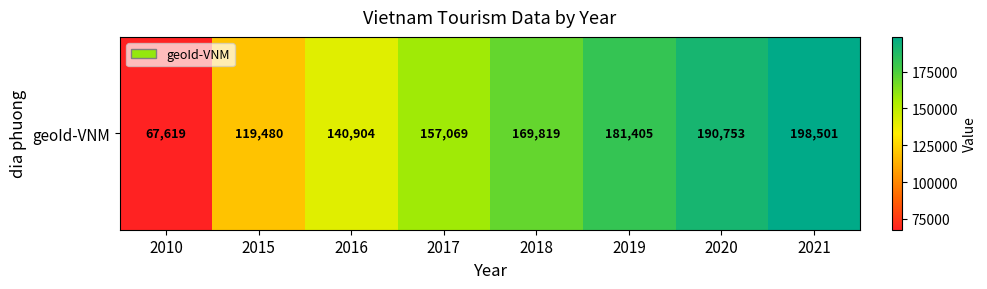

How many data points are less than 169819?

4